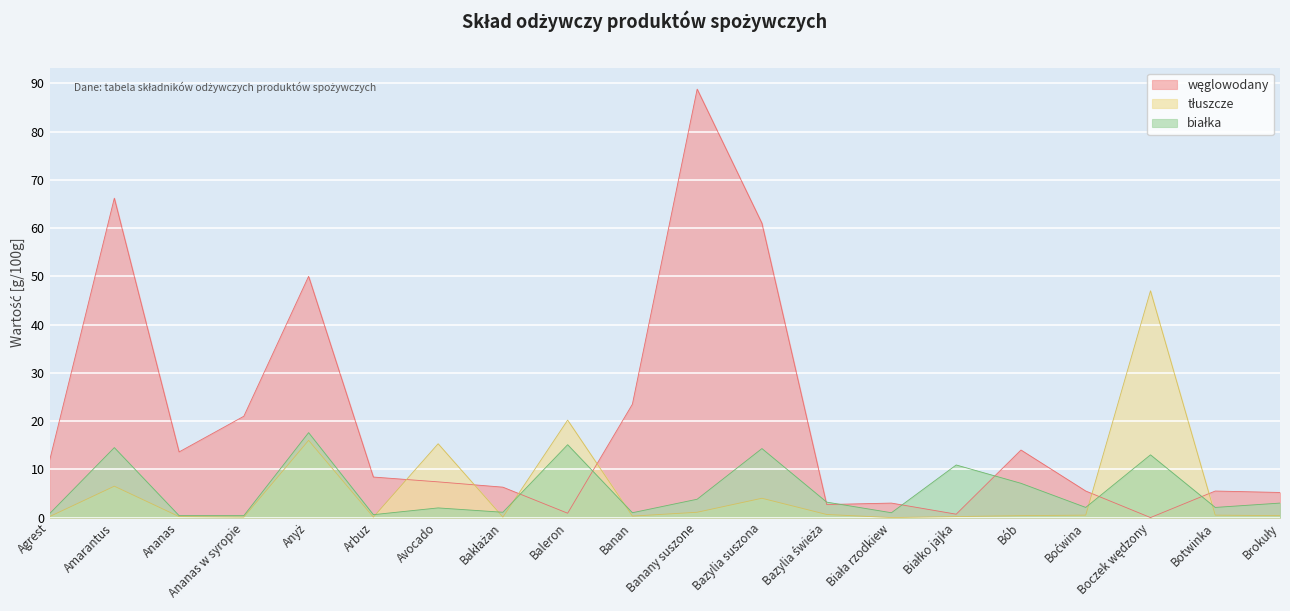

What is the difference between the maximum and second lowest values in the węglowodany series?

88.1